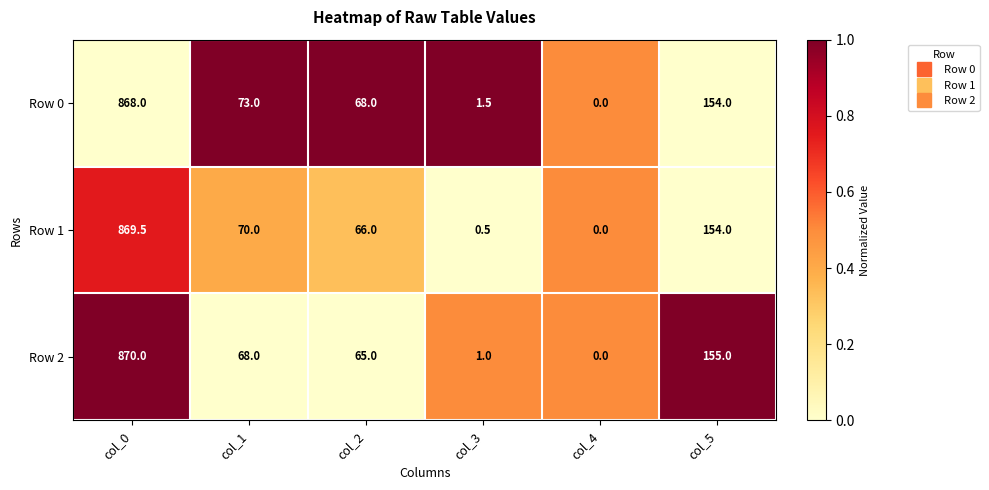

List the series in order of their overall mean, highest first.

Row 0, Row 1, Row 2